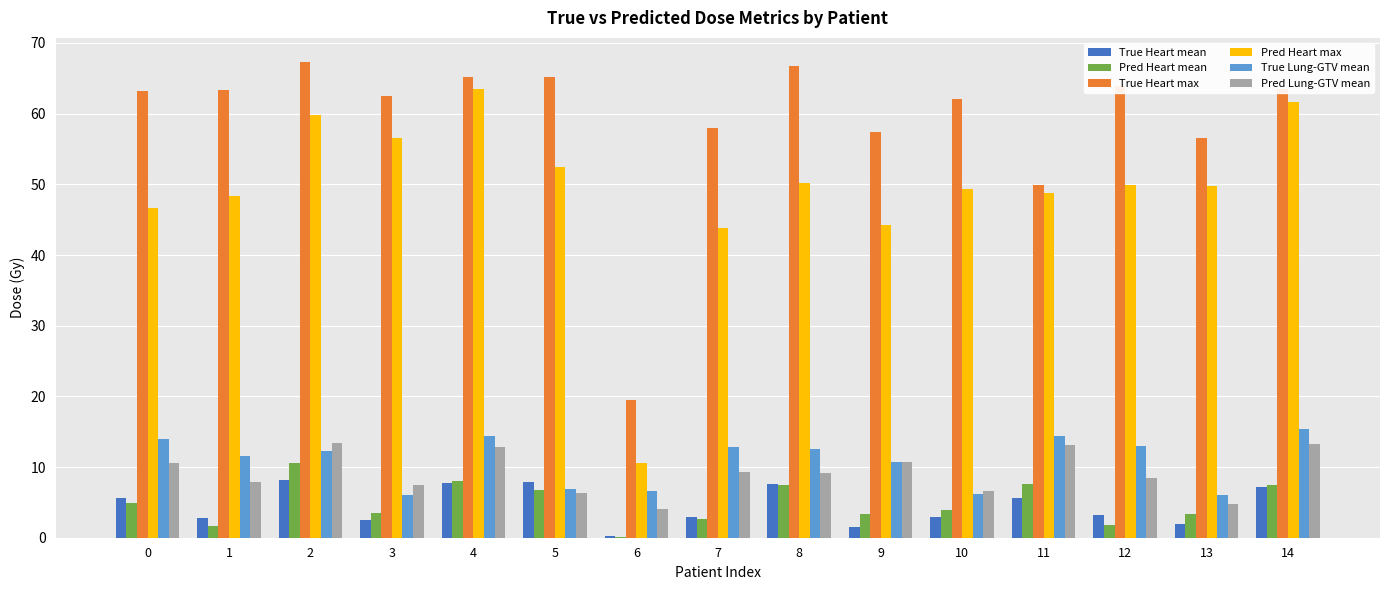

What is the sum of the Pred Heart max values at 14 and 8?

111.8